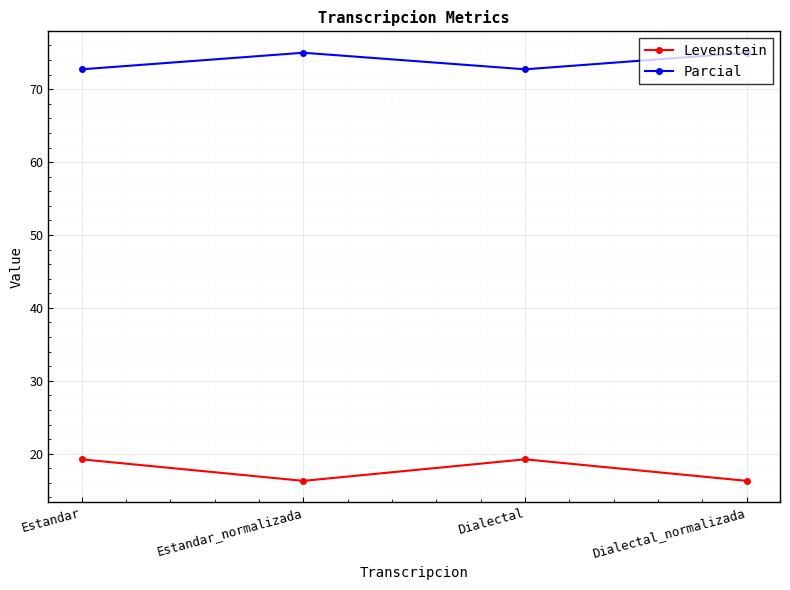

Is the value of Parcial at Dialectal_normalizada greater than the value of Levenstein at Estandar_normalizada?

Yes